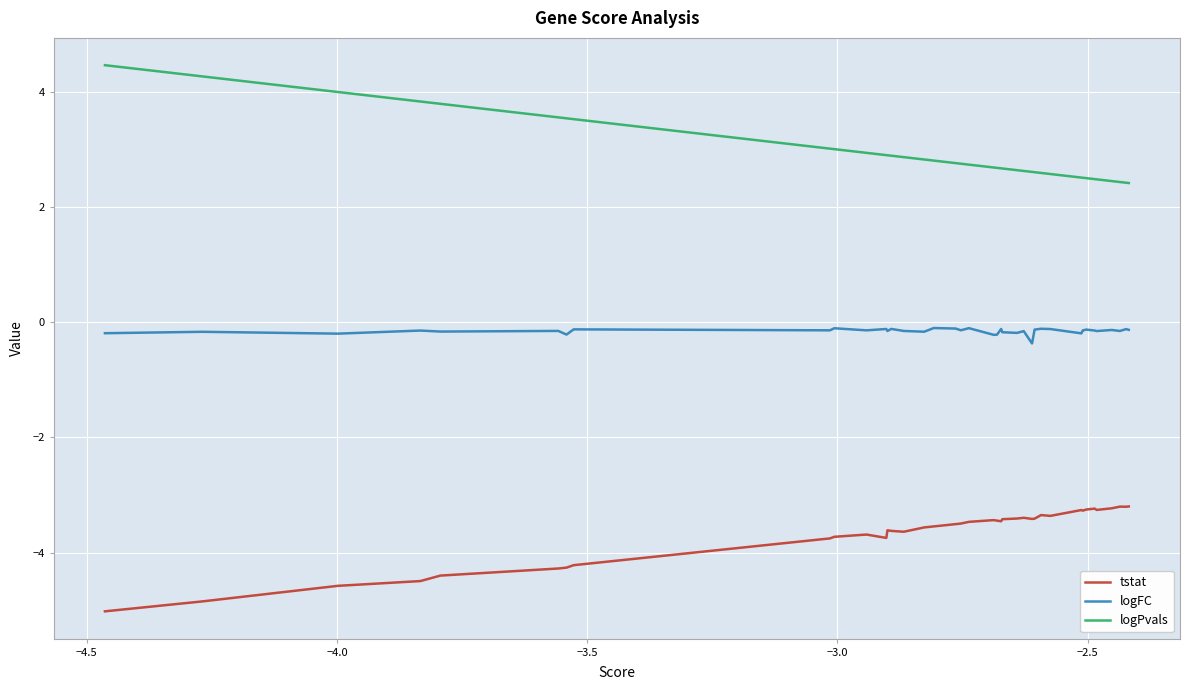

Which series has the largest total across all categories?

logPvals